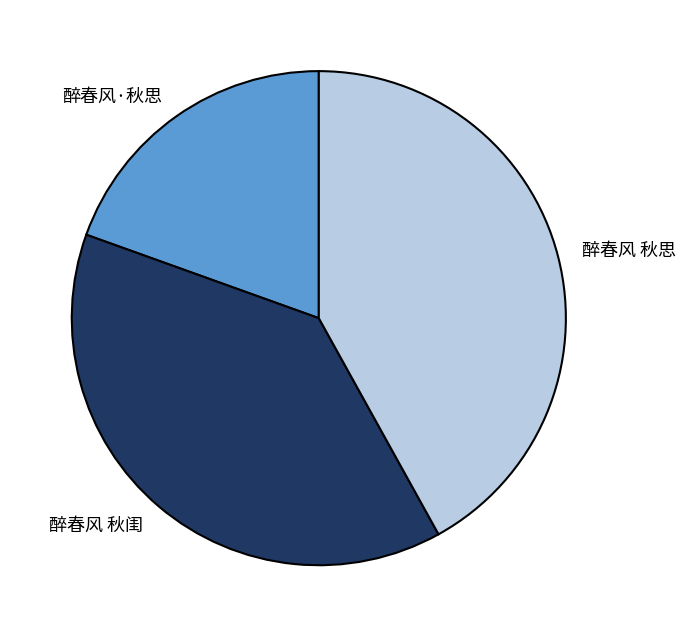

Is the sum of 醉春风·秋思 and 醉春风 秋闺 greater than half?

Yes